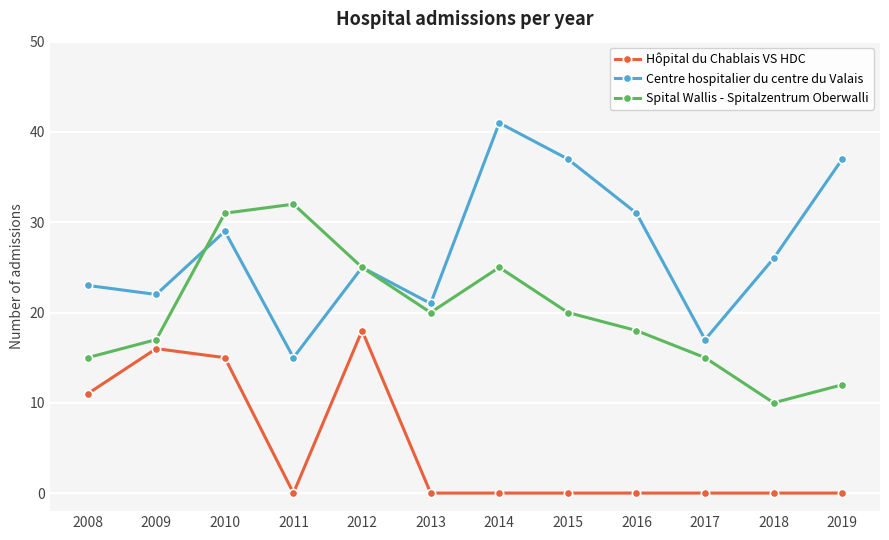

How many data points does each series have?

12